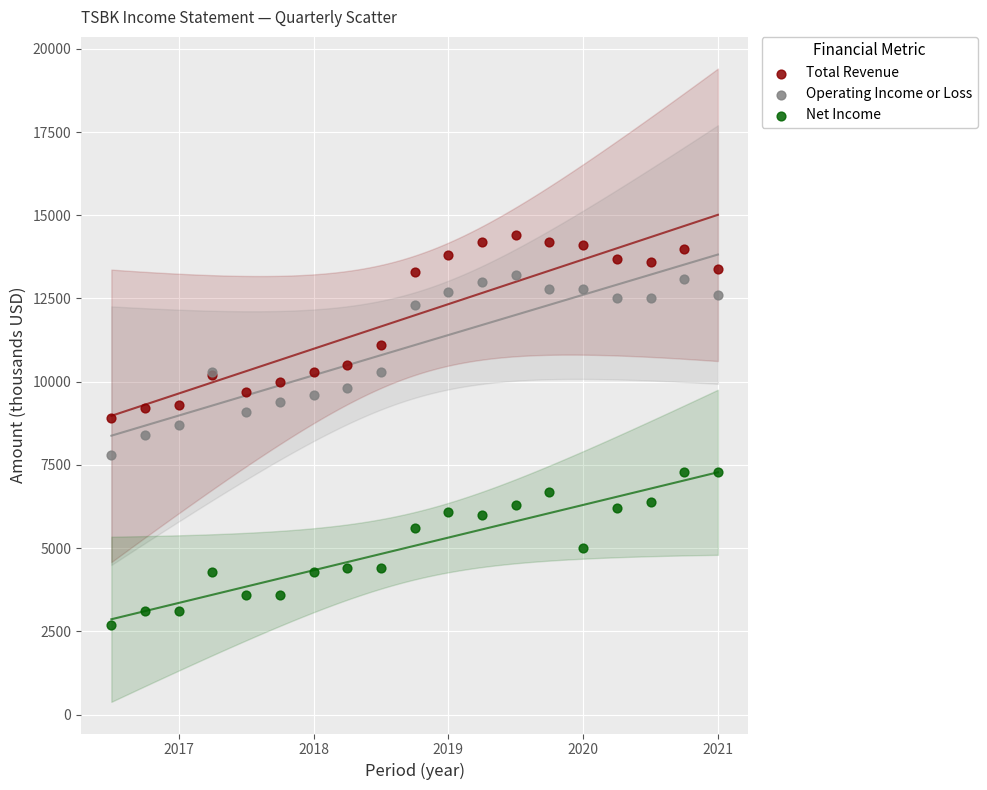

Which series contains the lowest Y value?

Net Income